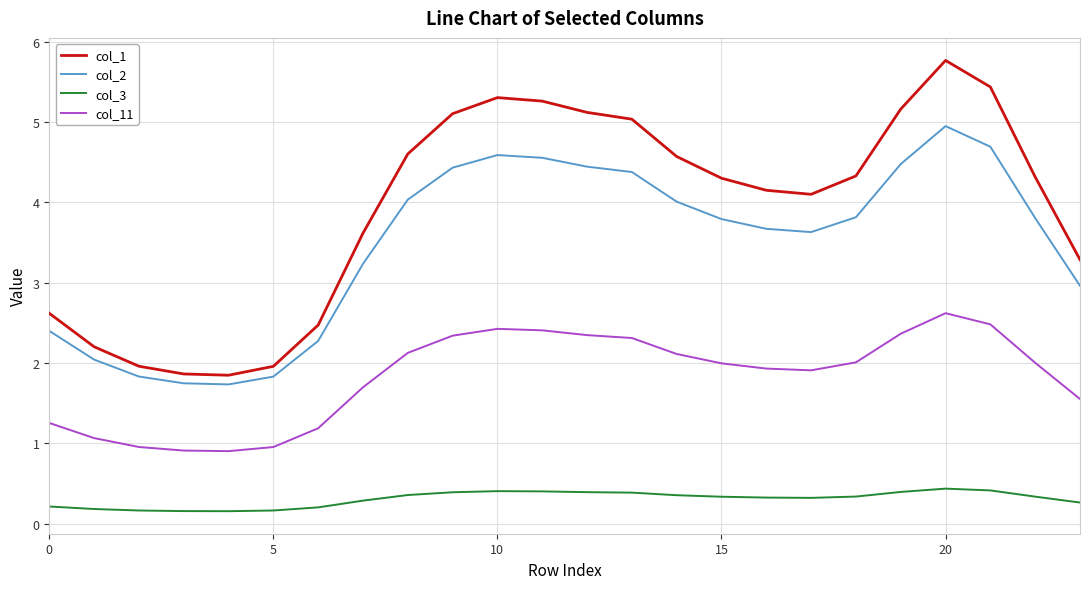

How many interior local peaks does the col_1 series have?

2